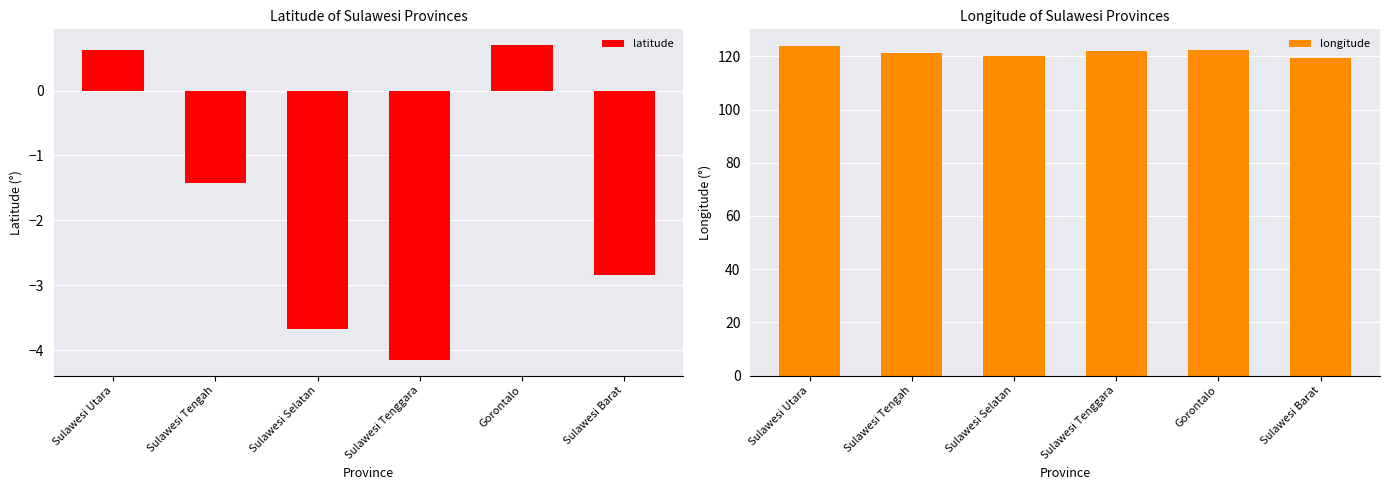

What position from the left is Sulawesi Tengah?

2